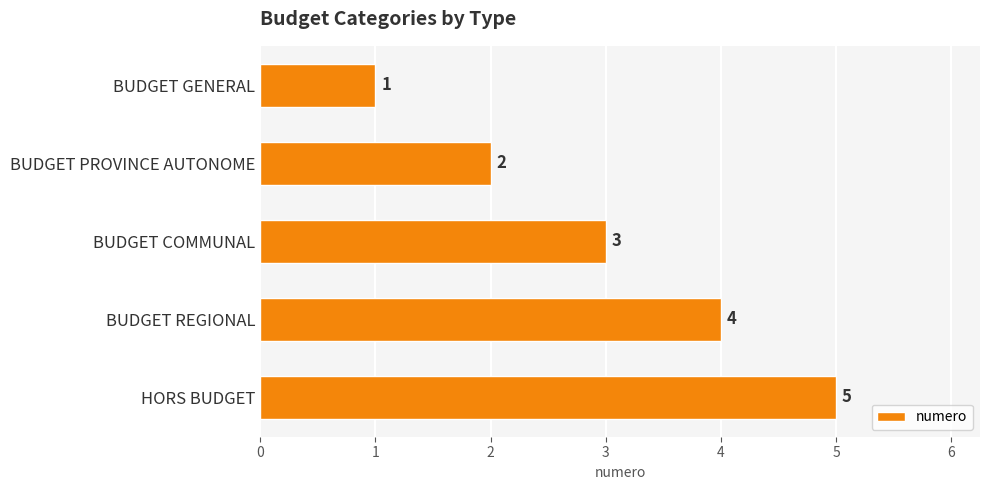

How many bars are there in total?

5